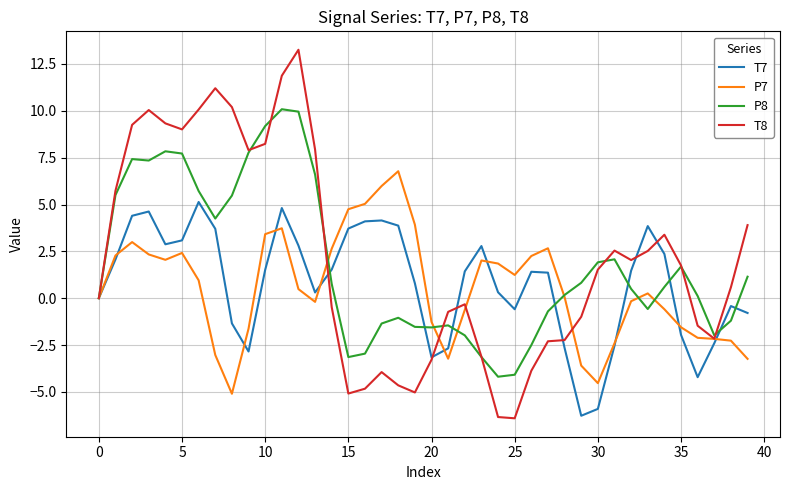

Which series has the largest range (max minus min)?

T8